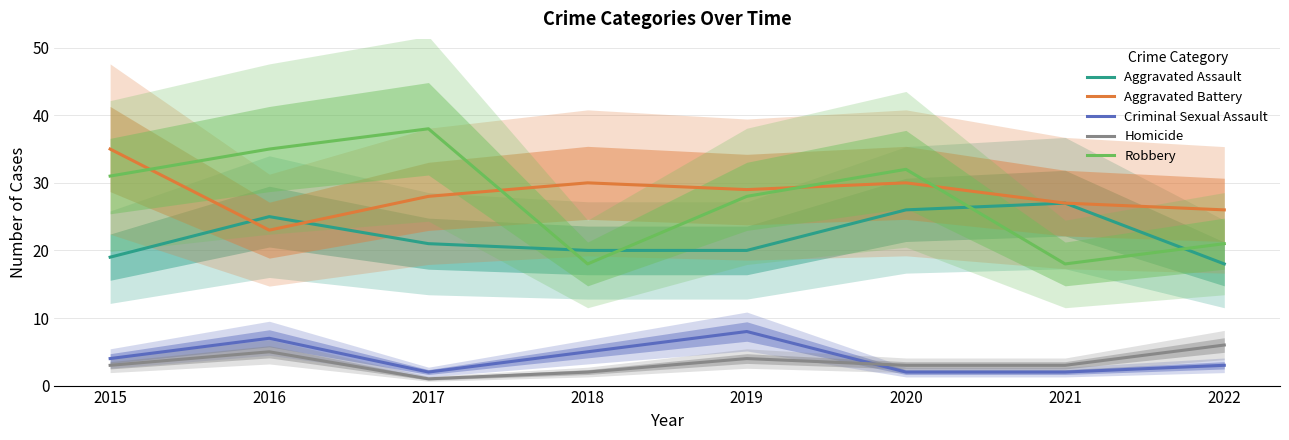

What is the difference between the Aggravated Battery values at 2020 and 2019?

1